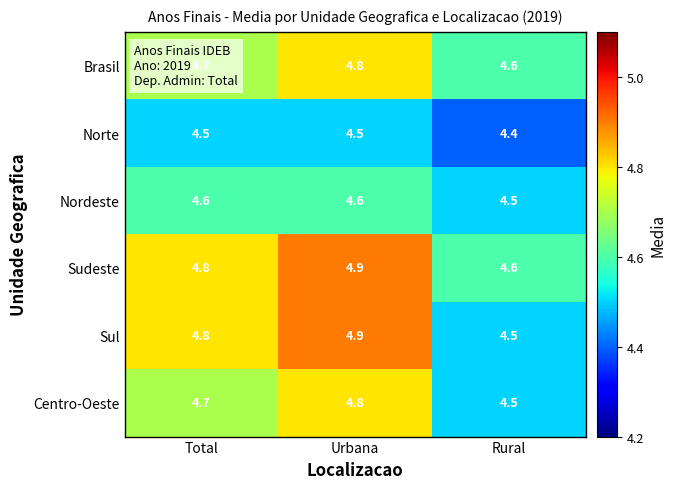

Which series has the largest total across all categories?

Sudeste